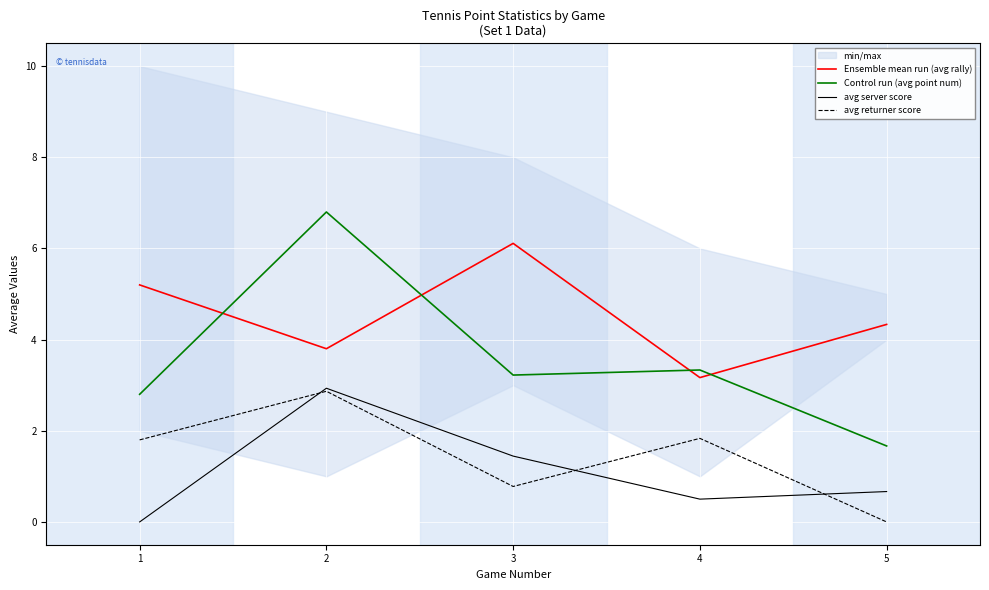

True or false: avg server score has more than 1 interior local peaks.

False